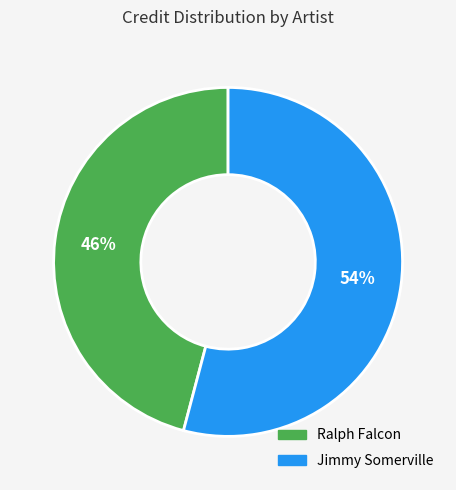

To the nearest percent, what is the difference between the largest and smallest slice percentages?

8%